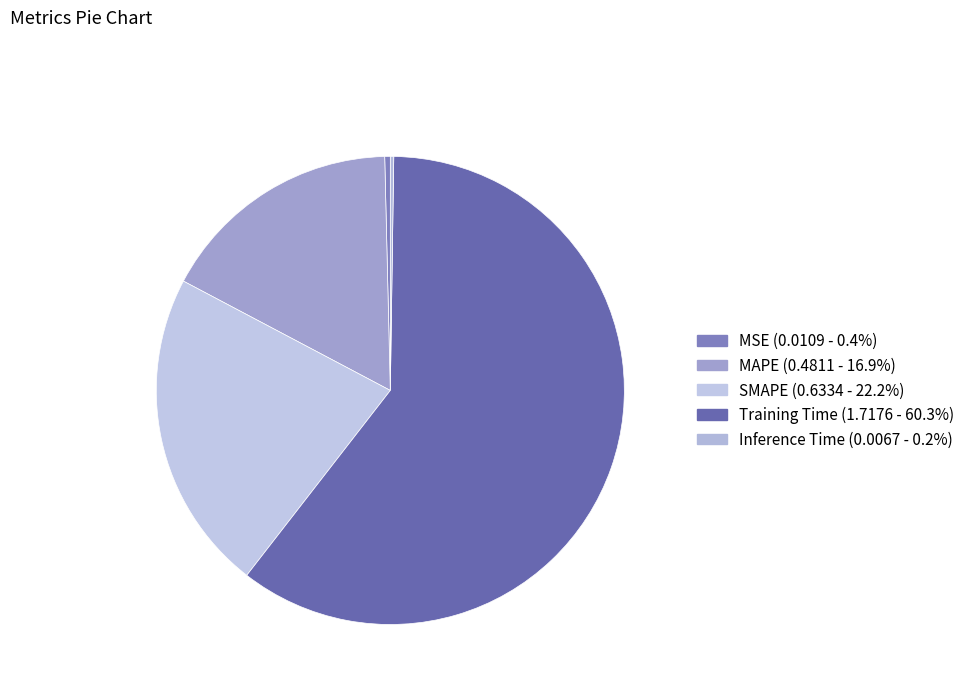

How many slices are in this pie chart?

5